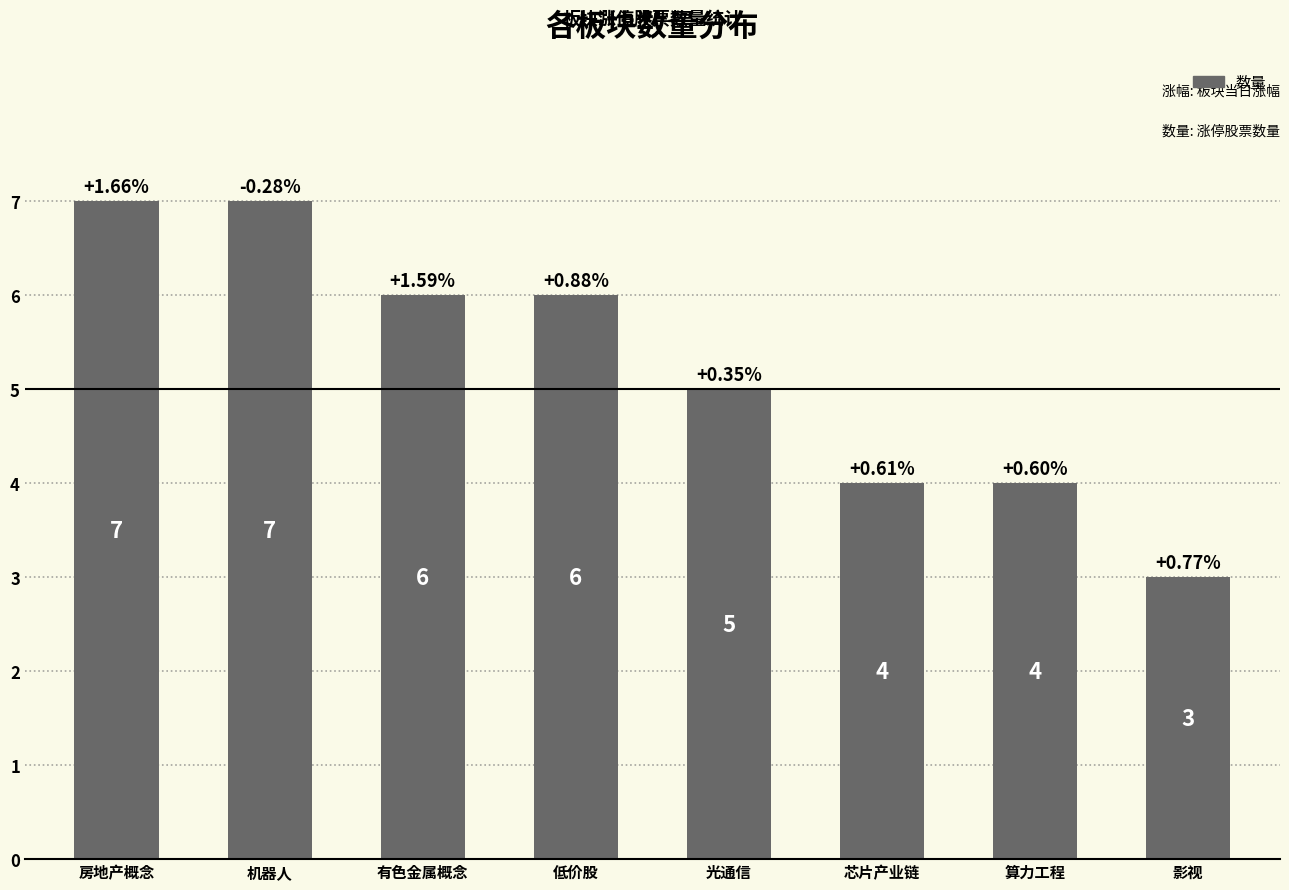

At which label is the value closest to 5?

光通信